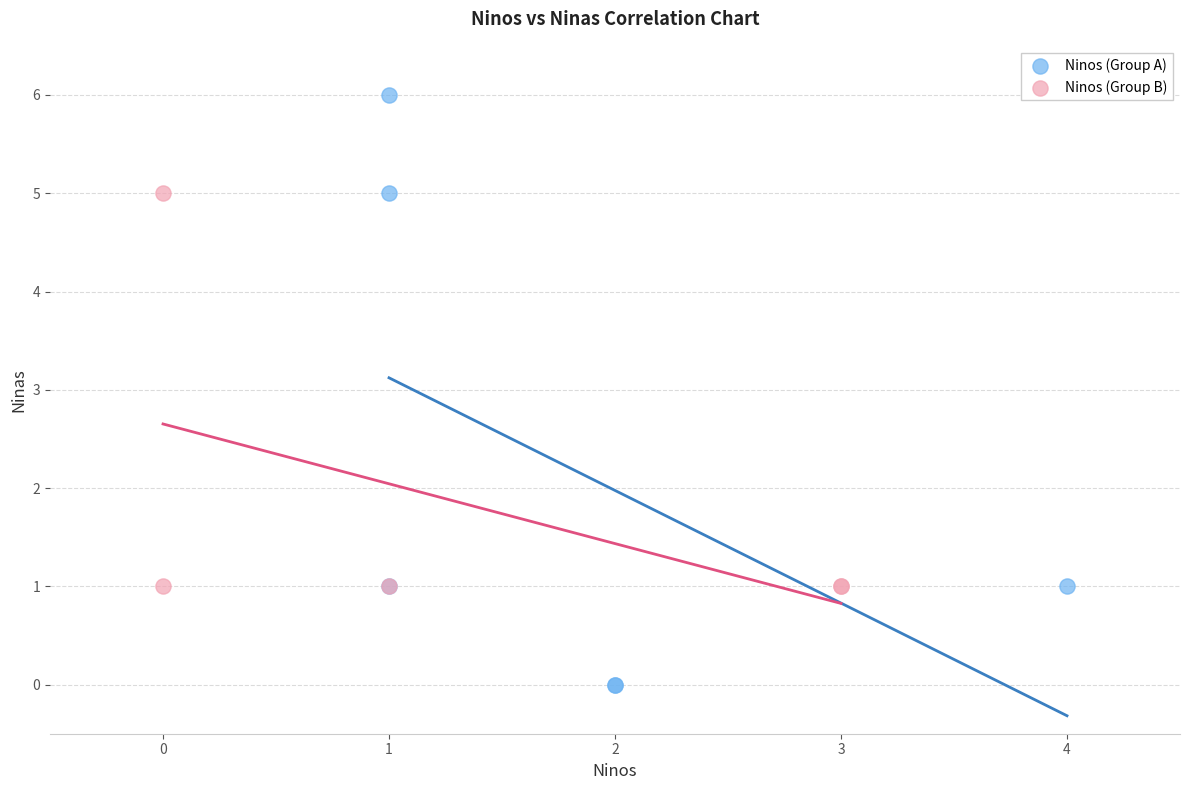

What are all the series names shown in the legend?

Ninos (Group A), Ninos (Group B)